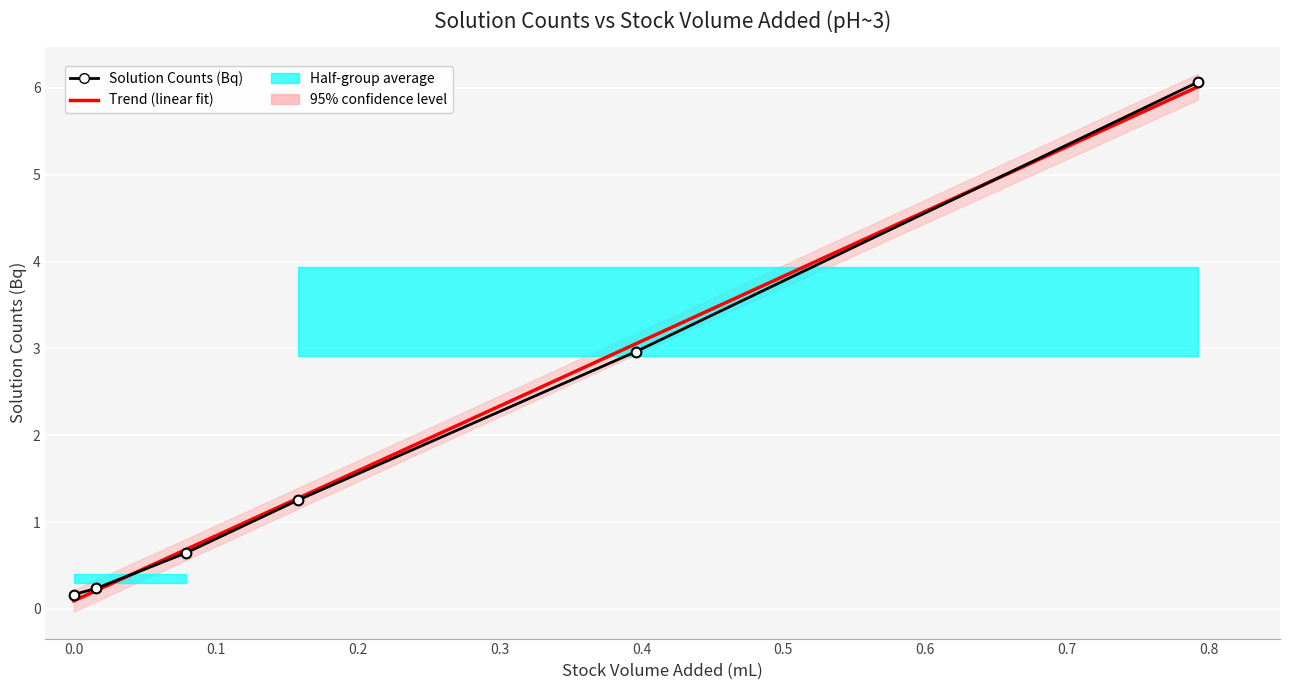

True or false: Solution Counts (Bq) and Trend (linear fit) intersect in this chart.

True